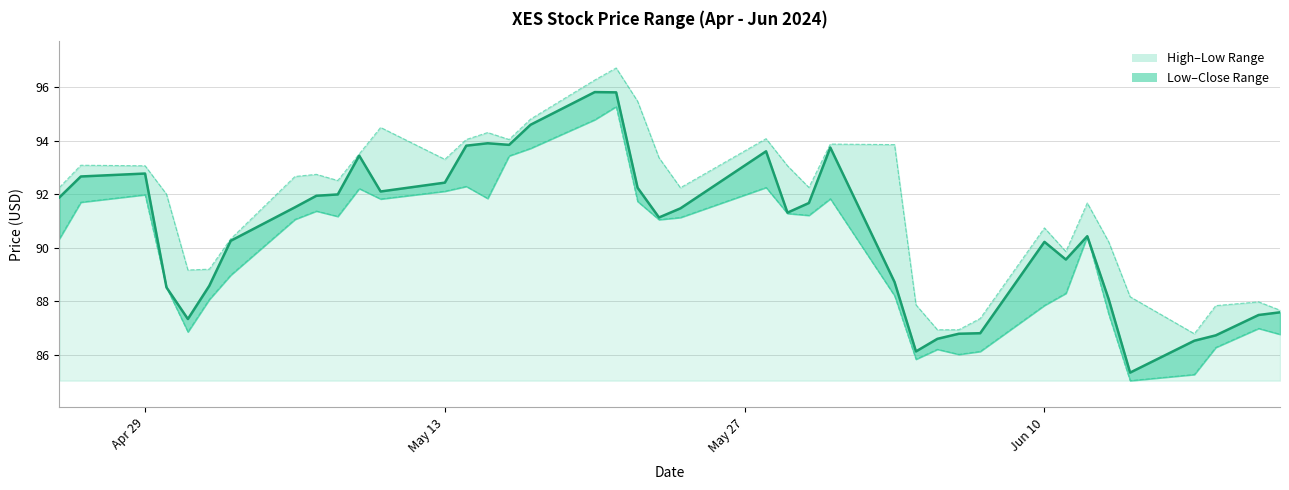

What is the difference between the second highest and minimum values in the High series?

9.5